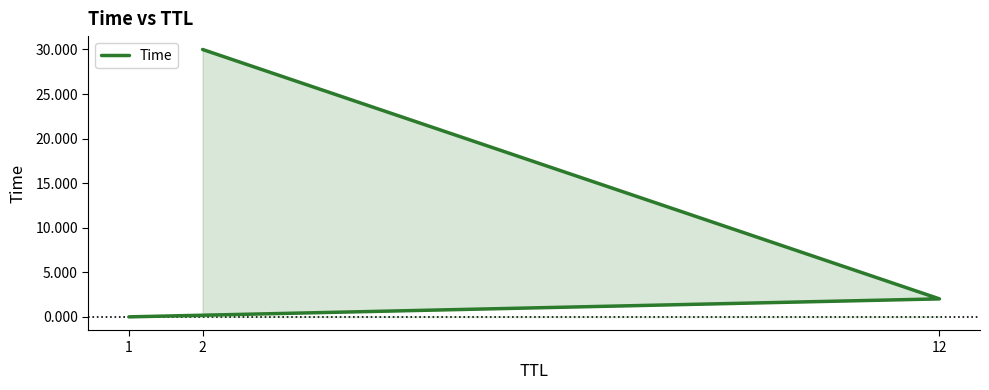

True or false: the data shows 0.0 at 1.

True